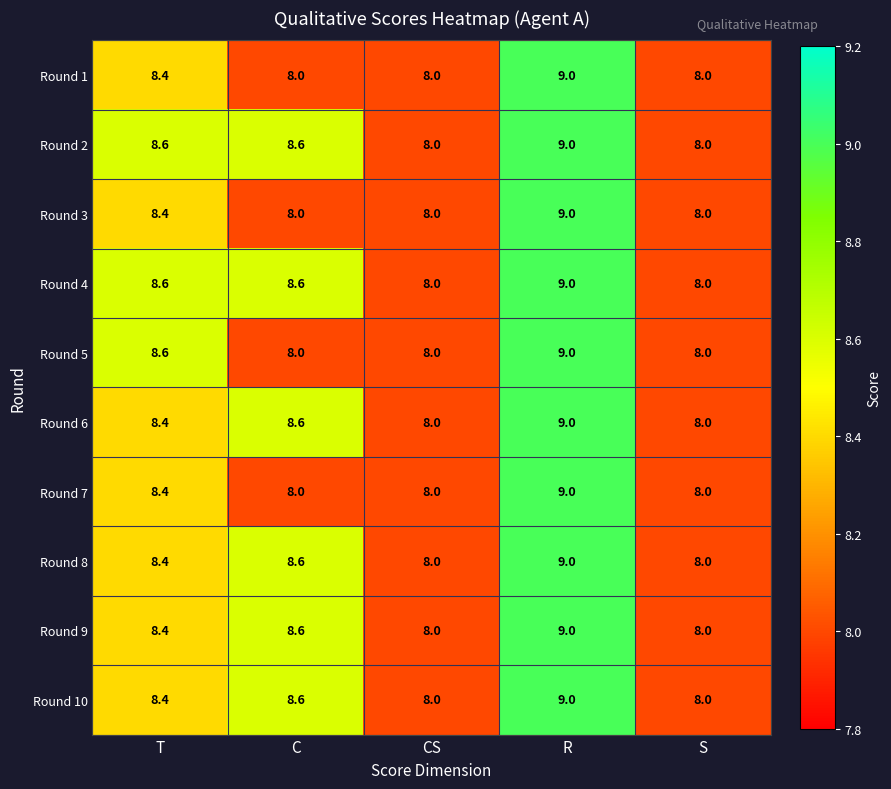

What is the average value of the Round 10 series?

8.4